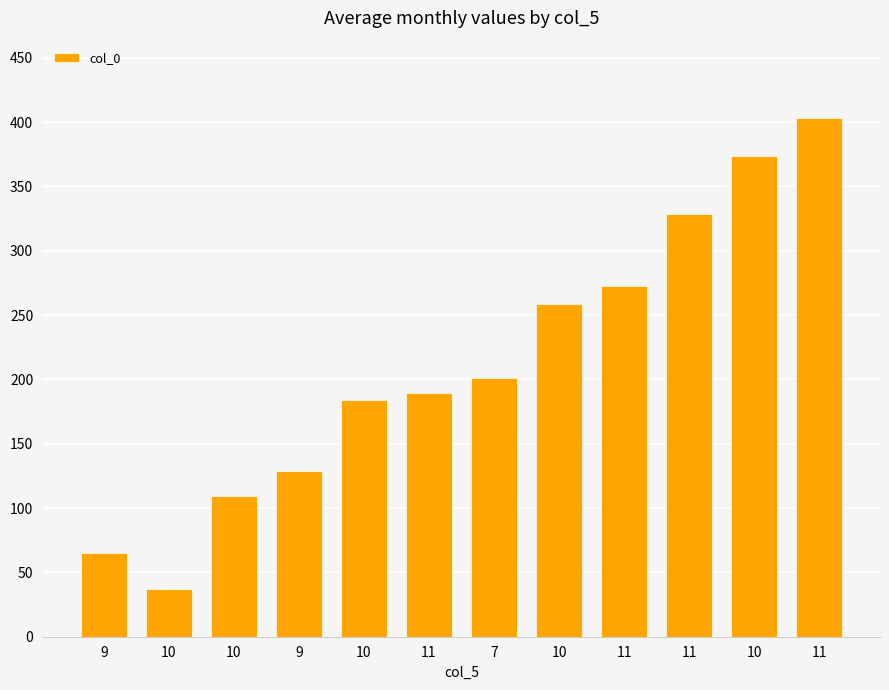

How many bars are there in total?

12